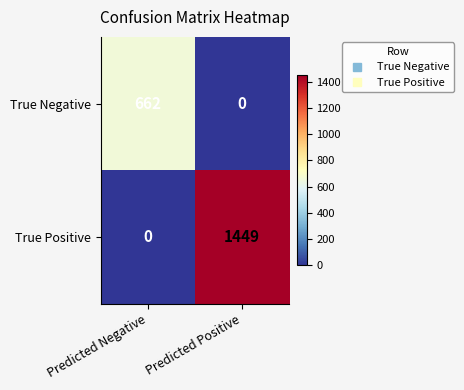

At which category is the sum across all series the highest?

Predicted Positive